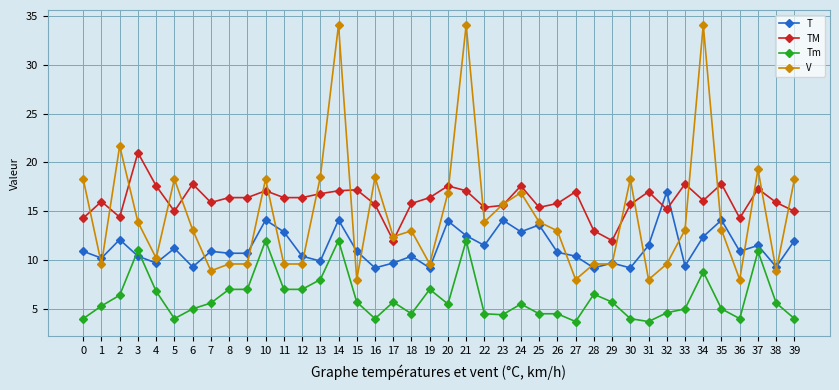

Which series has the widest spread of values?

V